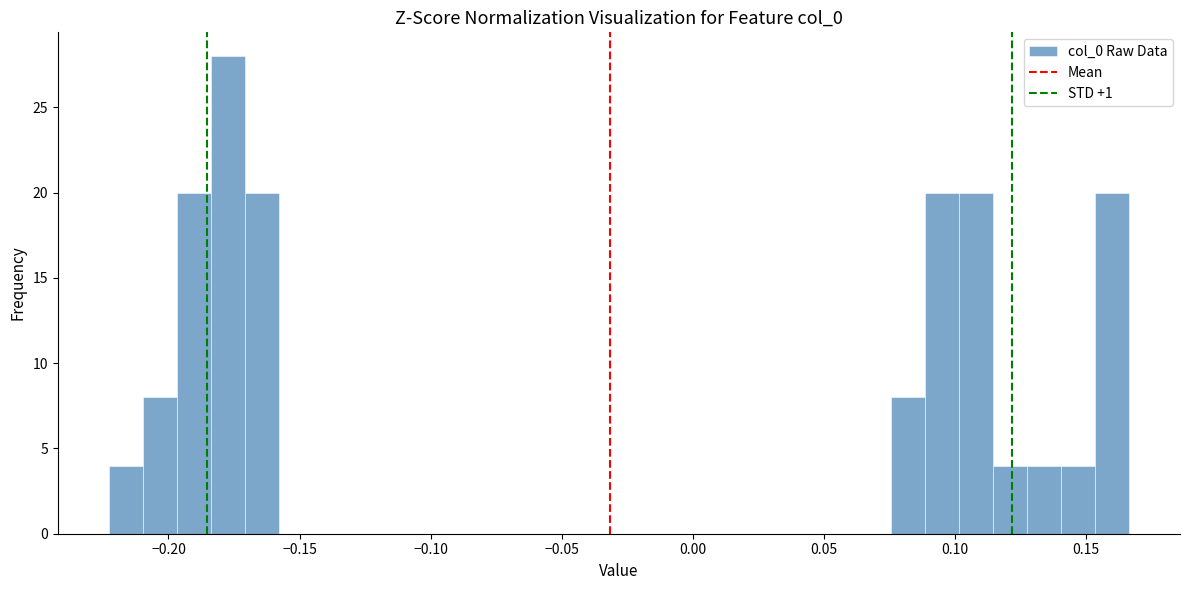

Around what value on the x-axis is the tallest bar? Give the approximate position of its centre, as read against the axis.

-0.175